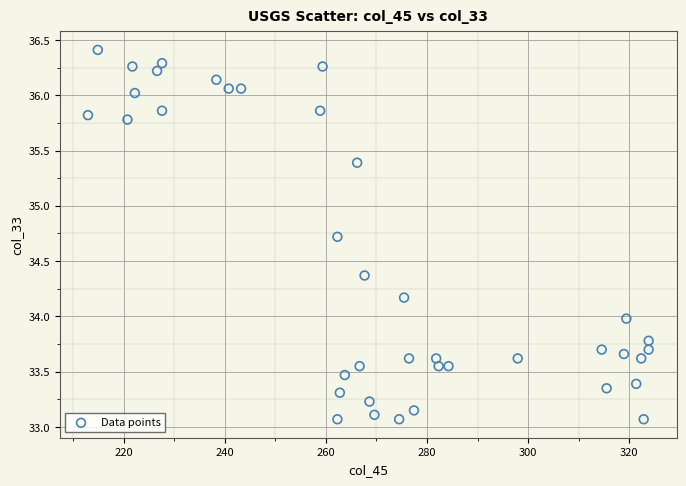

What is the range of Y values (max minus min)?

3.3